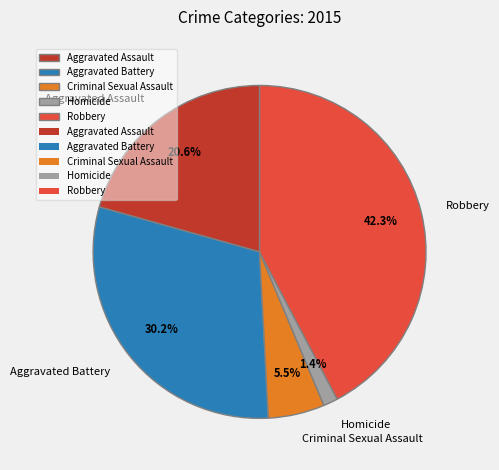

Does any single category account for the majority?

No